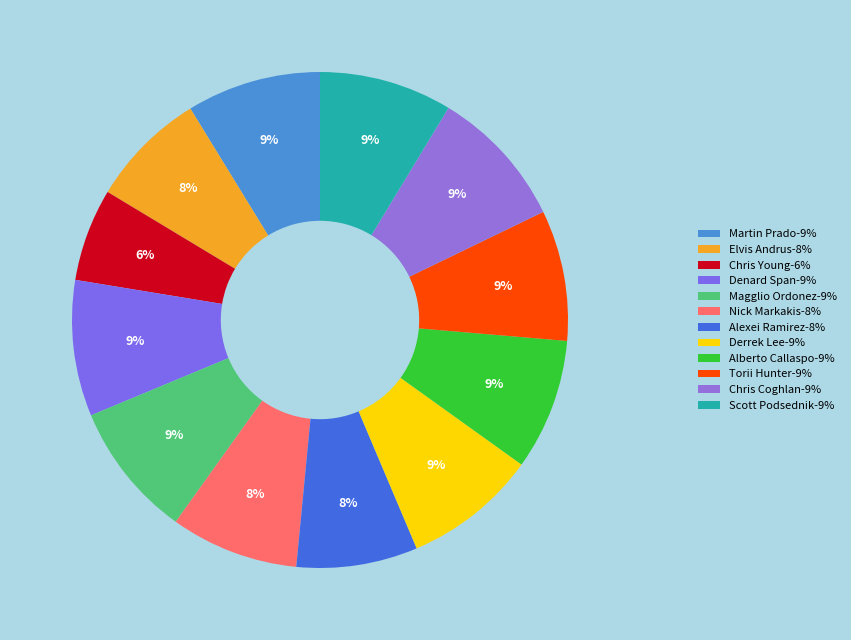

Count the number of slices in the pie.

12